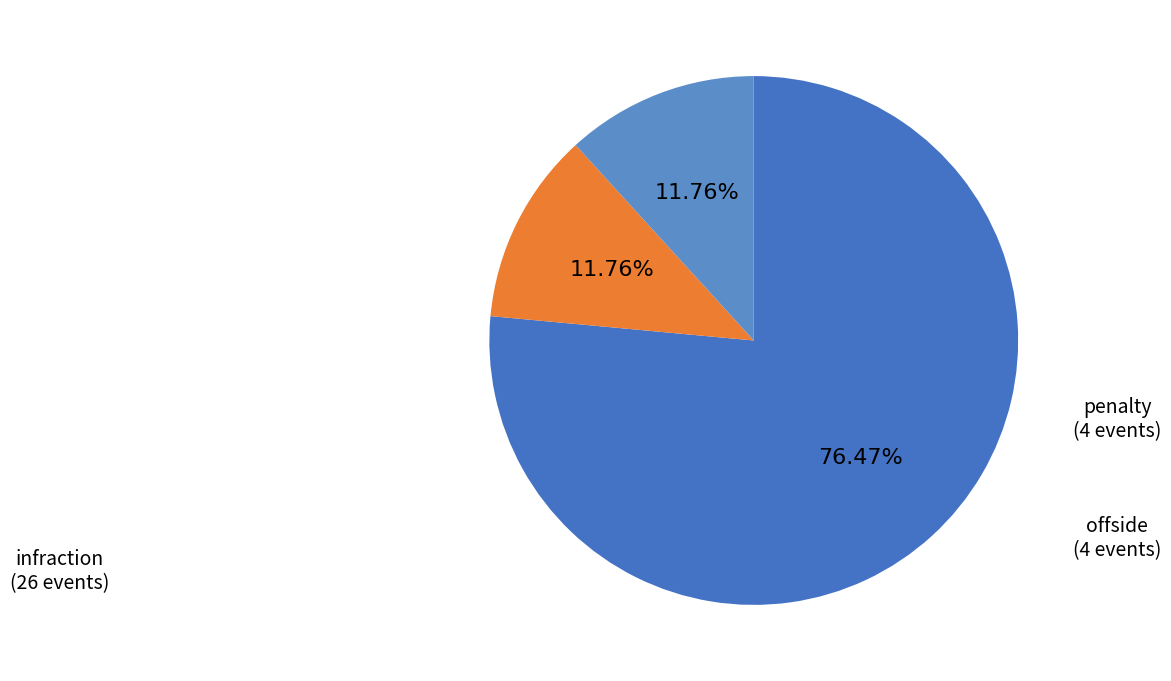

How many segments does this pie chart have?

3